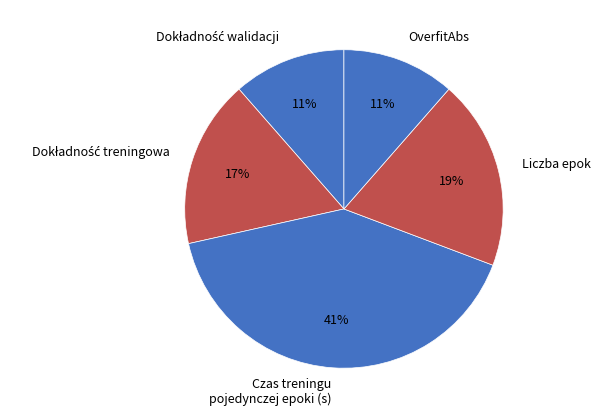

How many slices are in this pie chart?

5